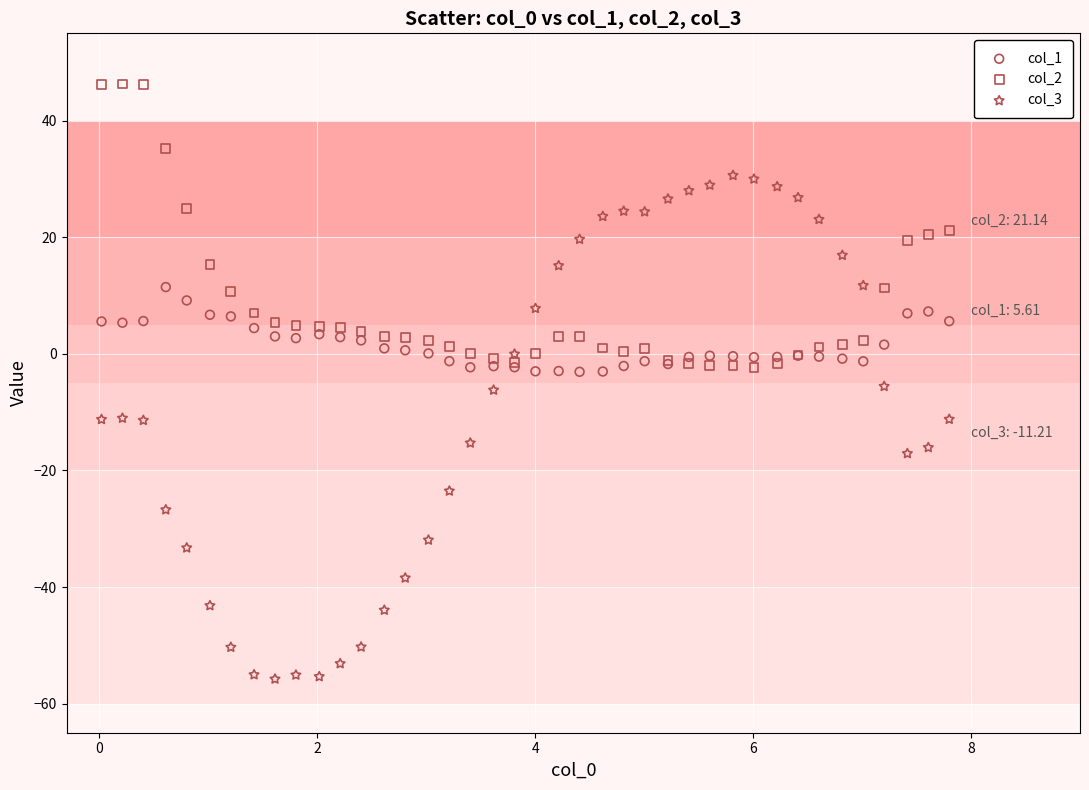

Which series contains the lowest Y value?

col_3